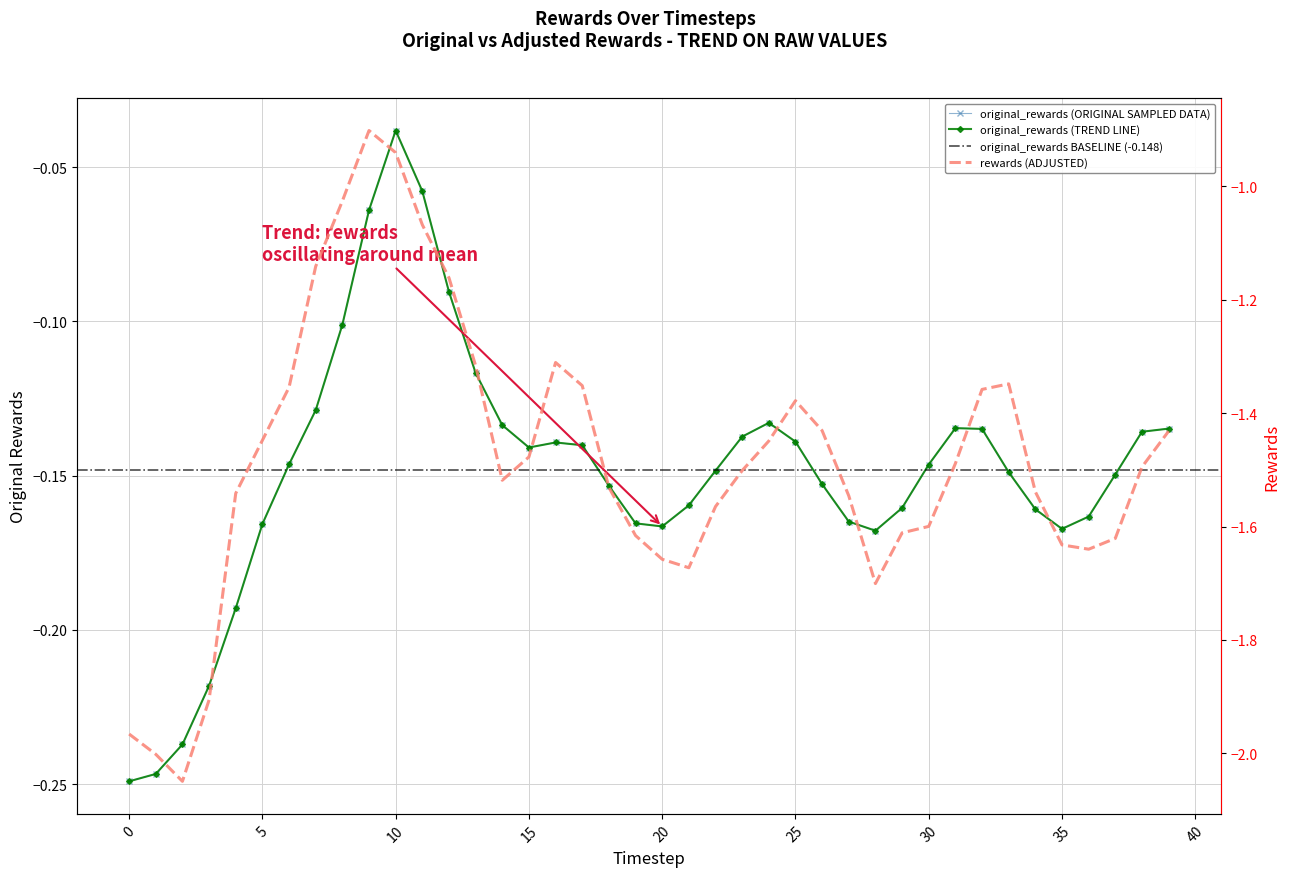

What is the difference between the maximum and minimum values in the rewards series?

1.1